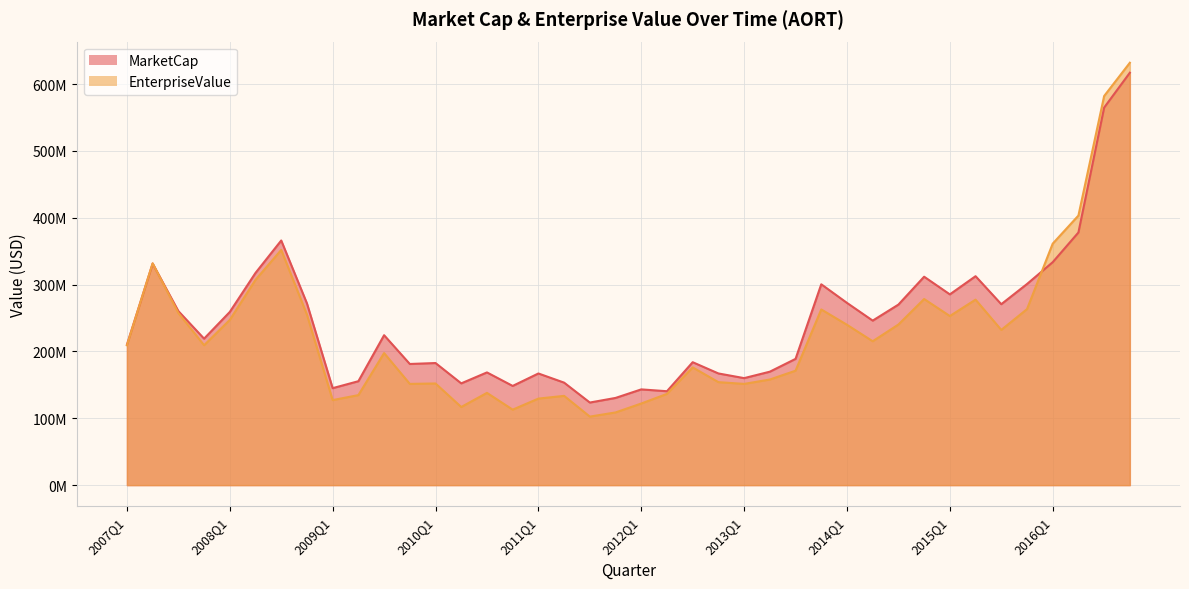

Does the chart display data point markers on the line(s)?

No